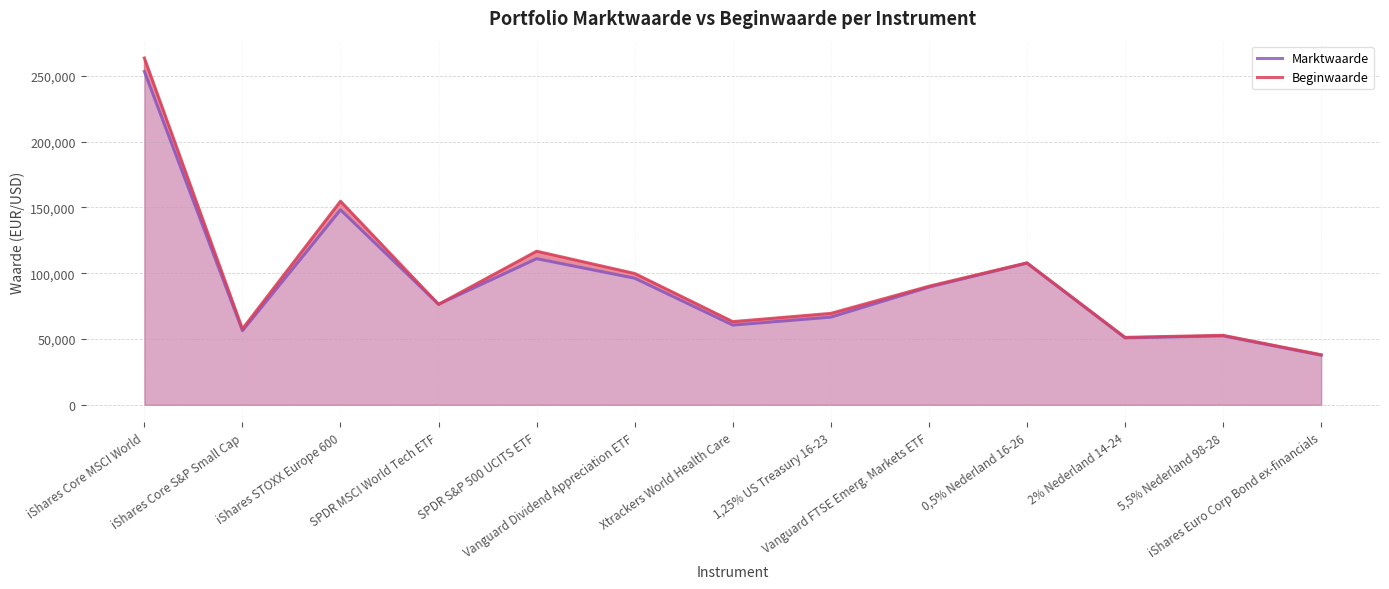

Which series has the largest total across all categories?

Beginwaarde